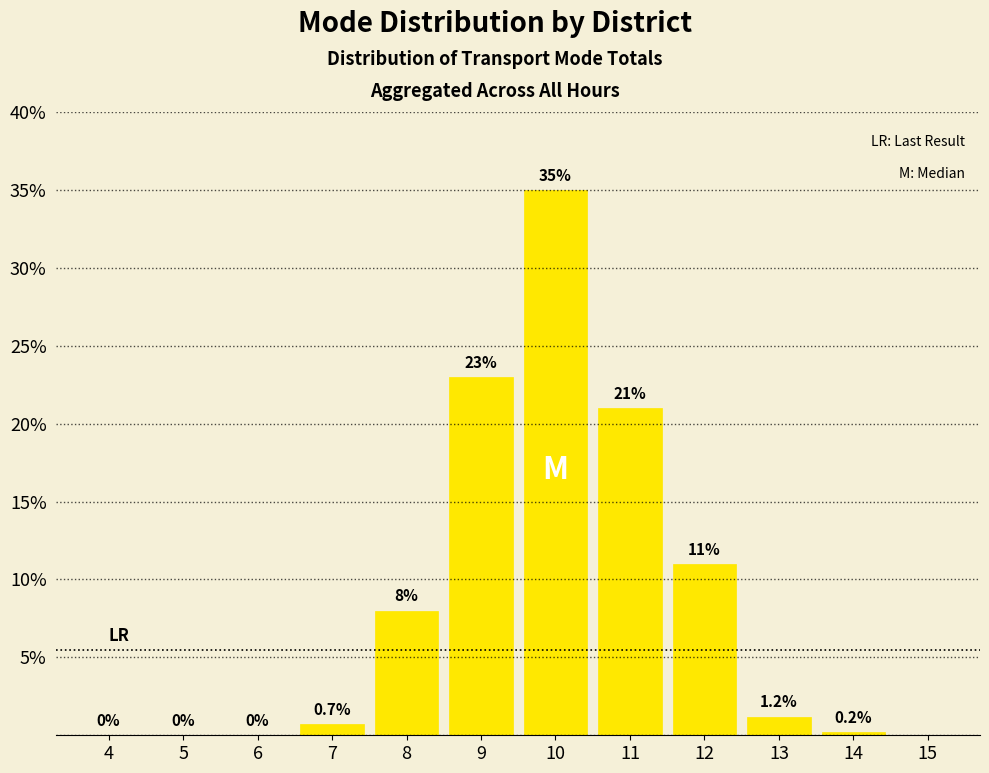

Reading left to right, transcribe all the data shown in this chart.

7=0.7	8=8.0	9=23.0	10=35.0	11=21.0	12=11.0	13=1.2	14=0.2	15=0.0